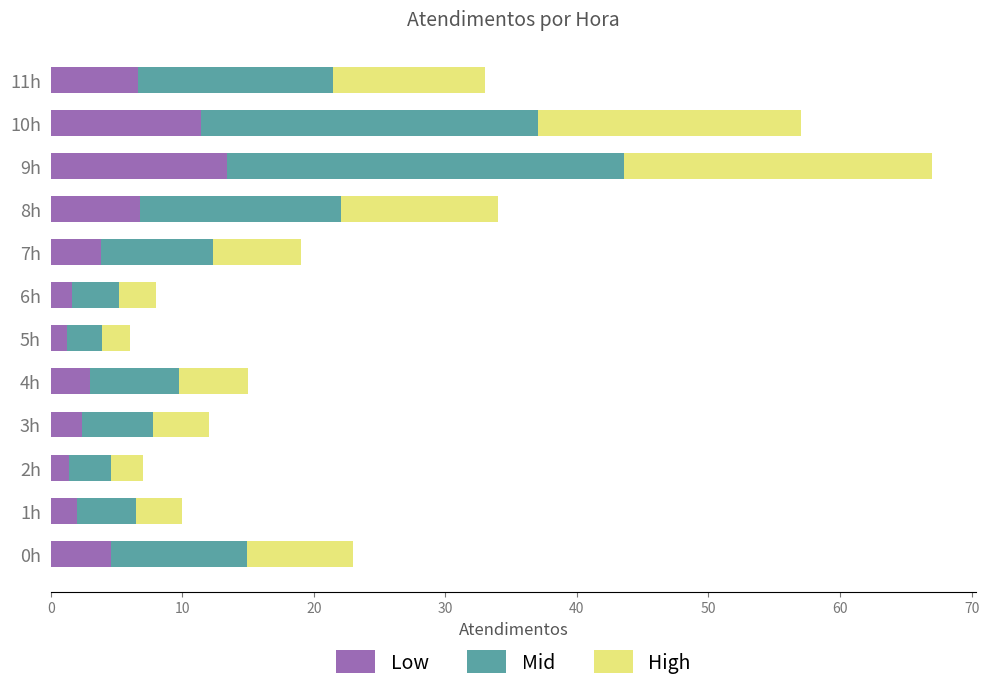

The value of Low at 8h is 6.8. True or false?

True